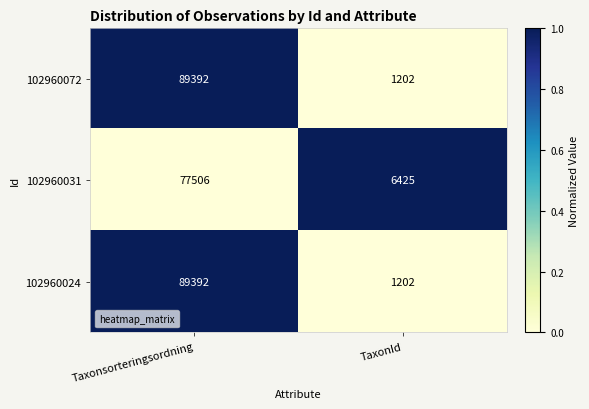

What is the total value across all series at TaxonId?

8829